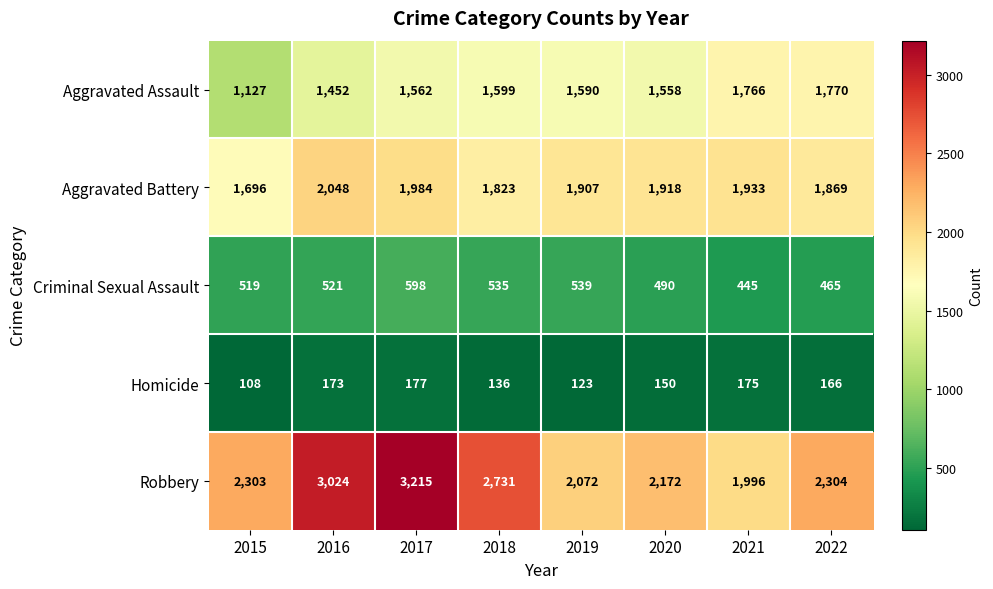

Which category has the highest value across all series?

2017